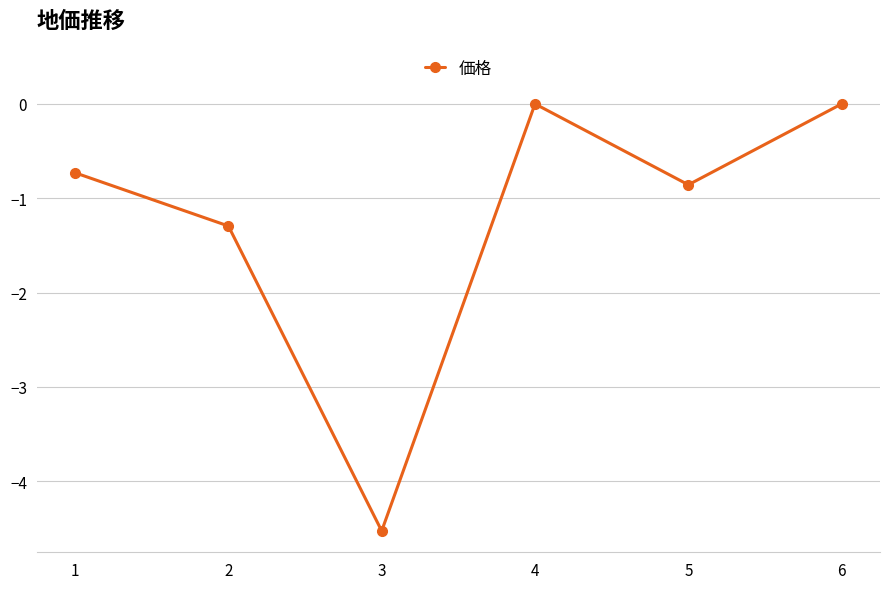

Between 3 and 4, which is larger?

4